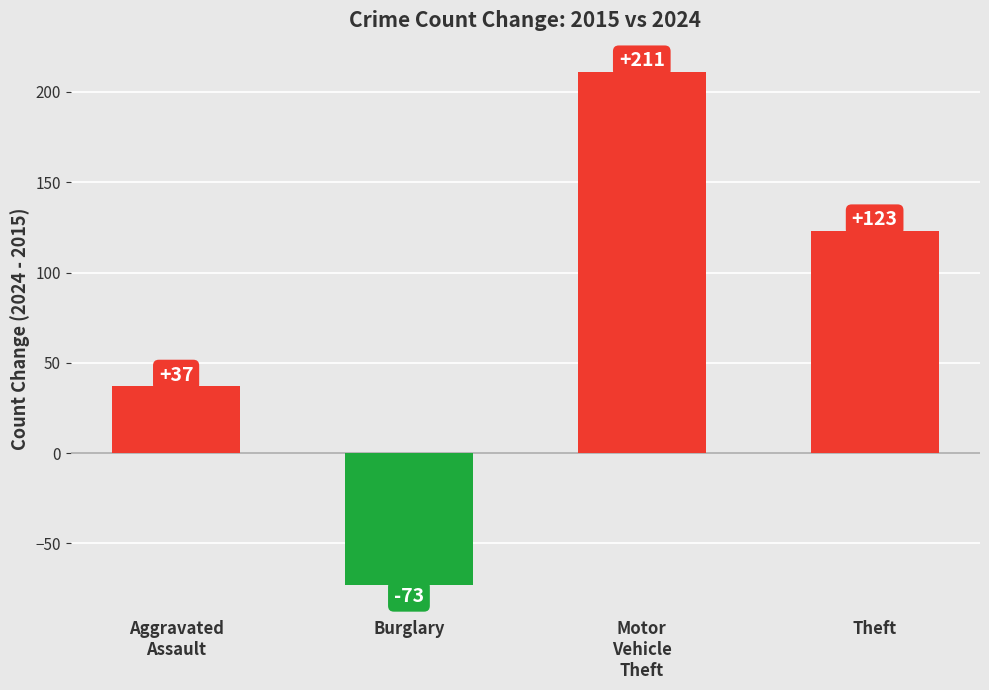

Reading left to right, list all the values displayed in this chart.

37	-73	211	123